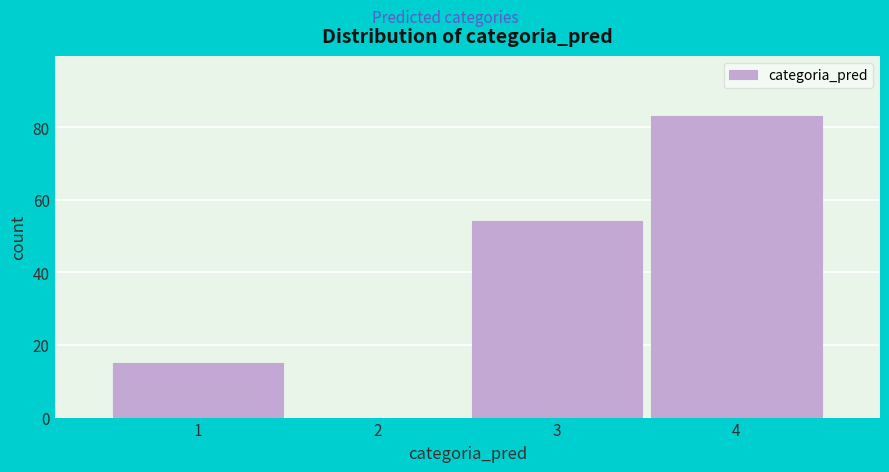

Reading left to right, what are all the values shown in this chart?

1=15	2=0	3=54	4=83